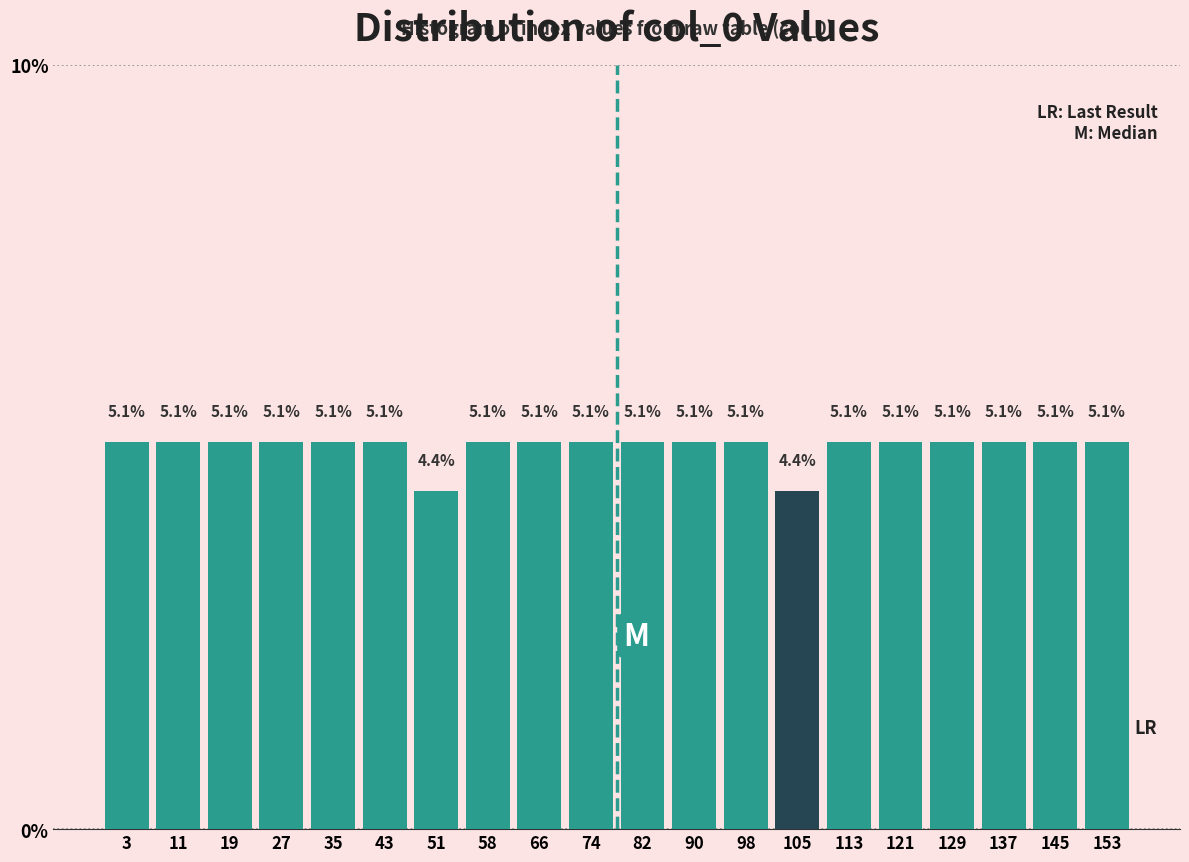

How tall is the bar that spans 71 to 79 on the x-axis? The bar edges are not printed on the chart, so give them approximately, as read against the axis.

5.1